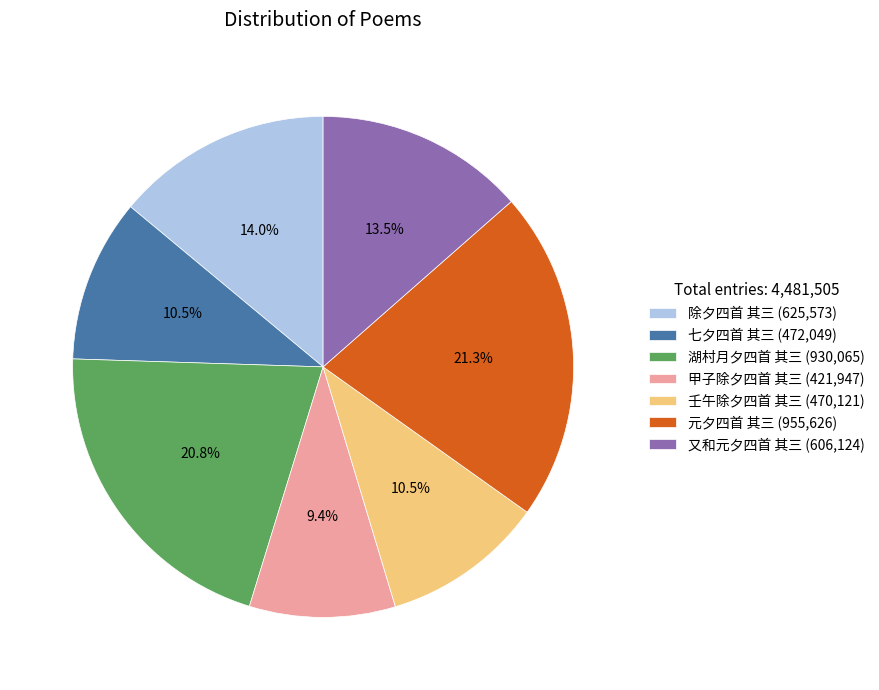

What is the ratio of the value at 除夕四首 其三 to the value at 湖村月夕四首 其三?

0.7